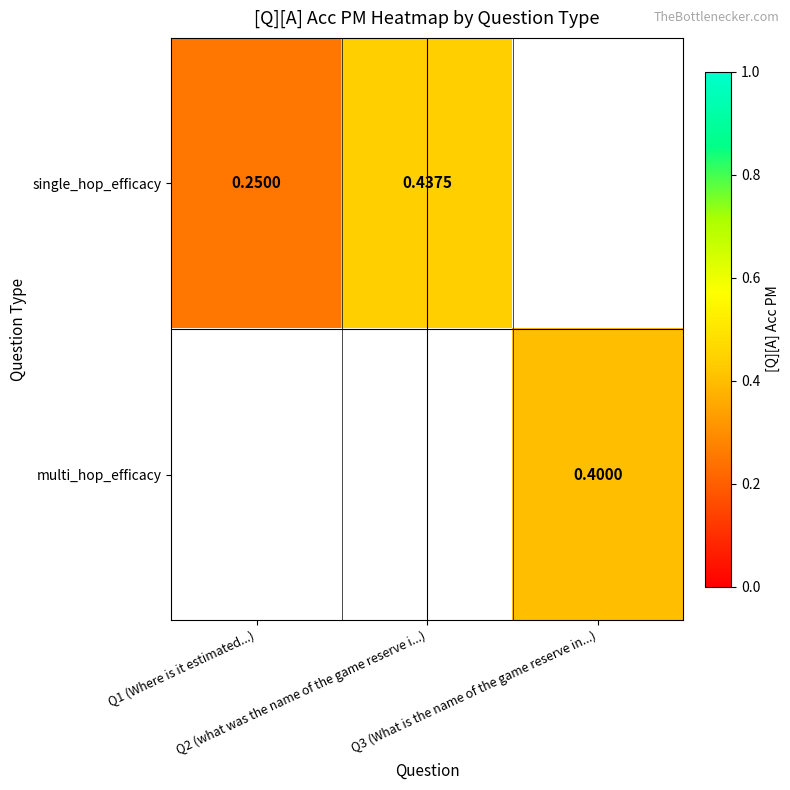

Count the number of data series in this chart.

2